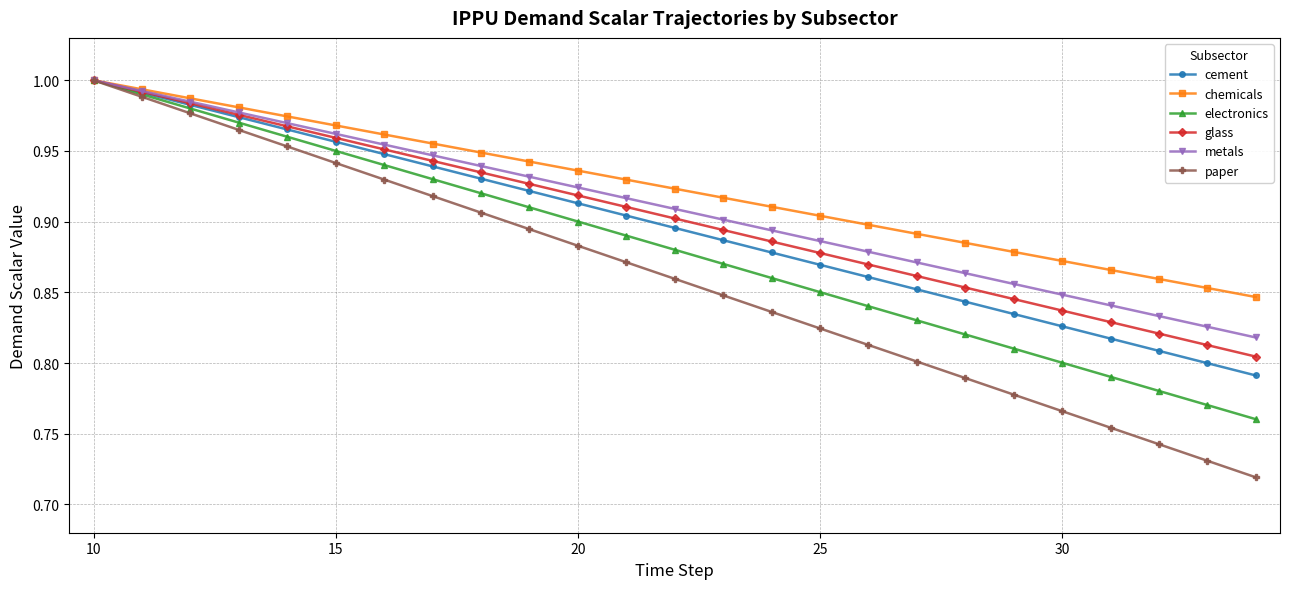

Which series has the largest total across all categories?

chemicals